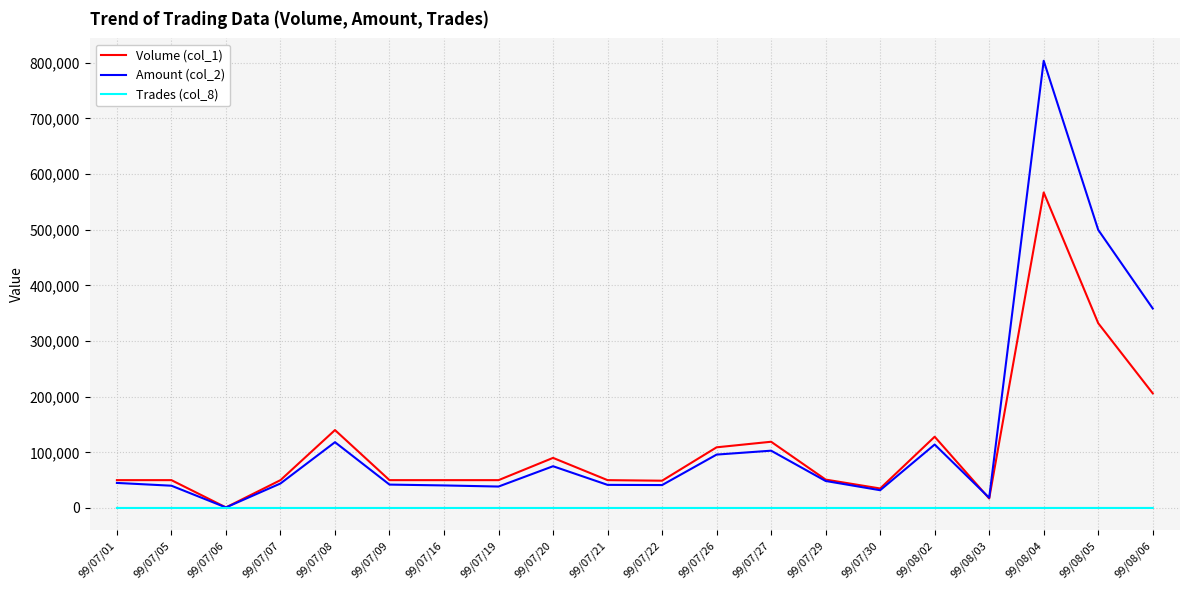

In Amount (col_2), how many points are lower than both neighbors (excluding endpoints)?

5